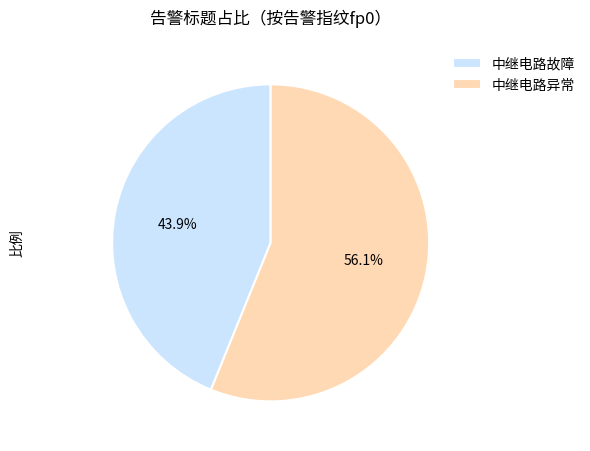

True or false: 中继电路异常 accounts for 56% of the total.

True